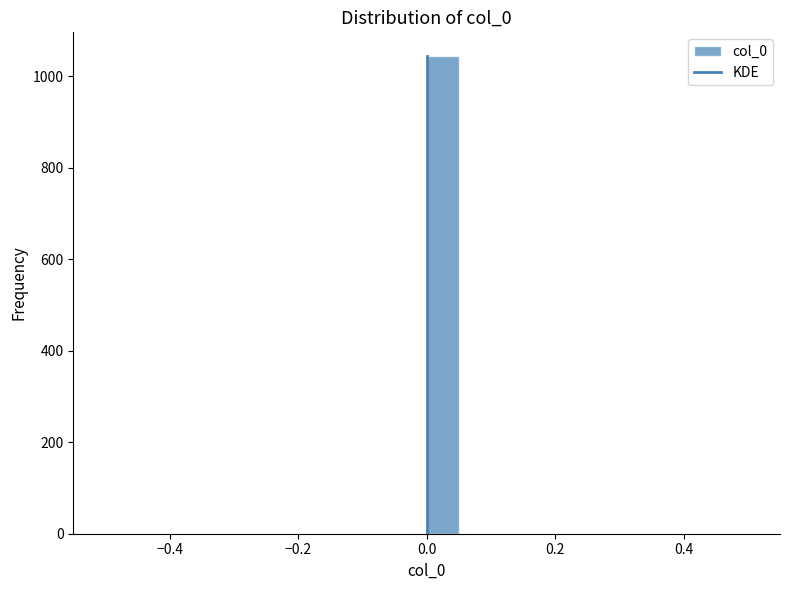

Read against the x-axis, roughly where is the centre of the tallest bar?

0.02